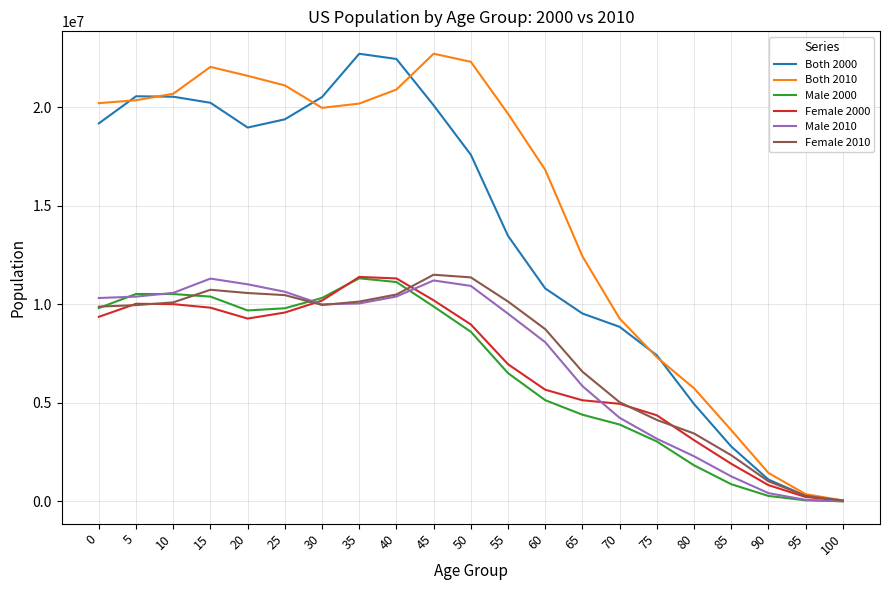

What is the greatest value displayed?

22708591